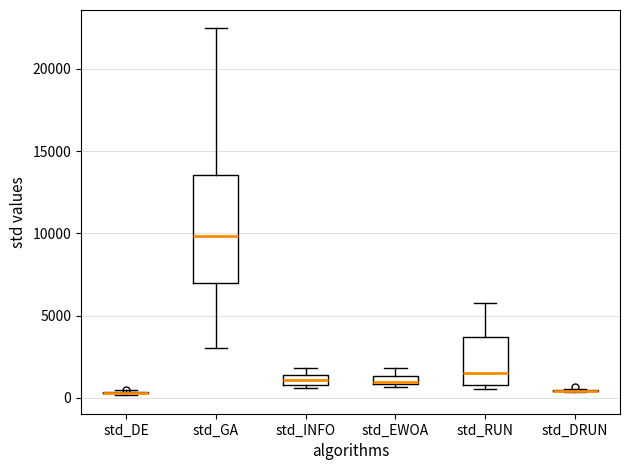

Which box is the tallest, from its lower edge to its upper edge?

std_GA